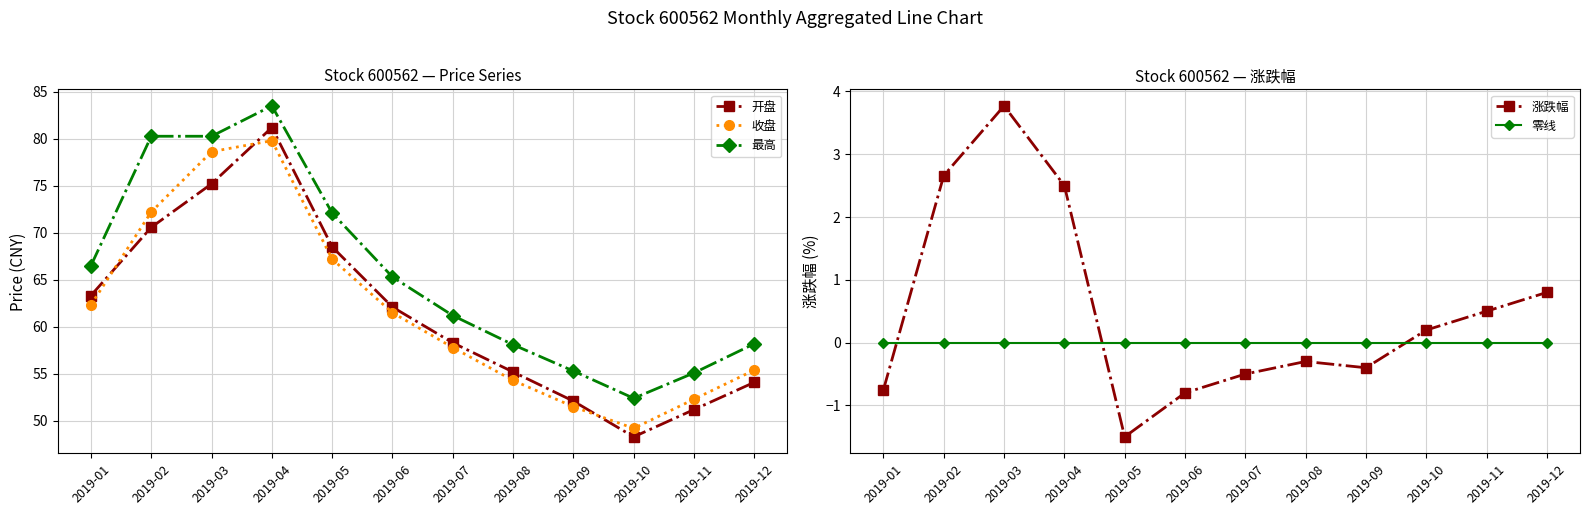

What value does the 开盘 series have at 2019-06?

62.1